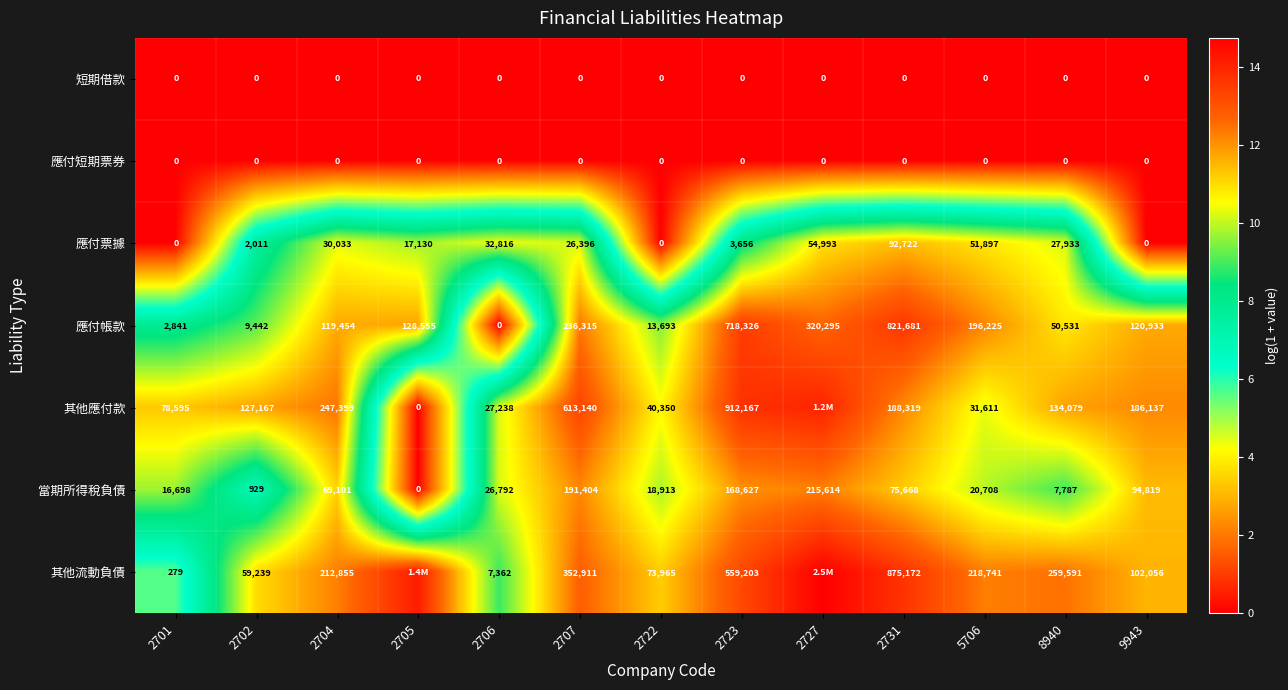

What is the difference between the highest and lowest values at 2701?

78595.0